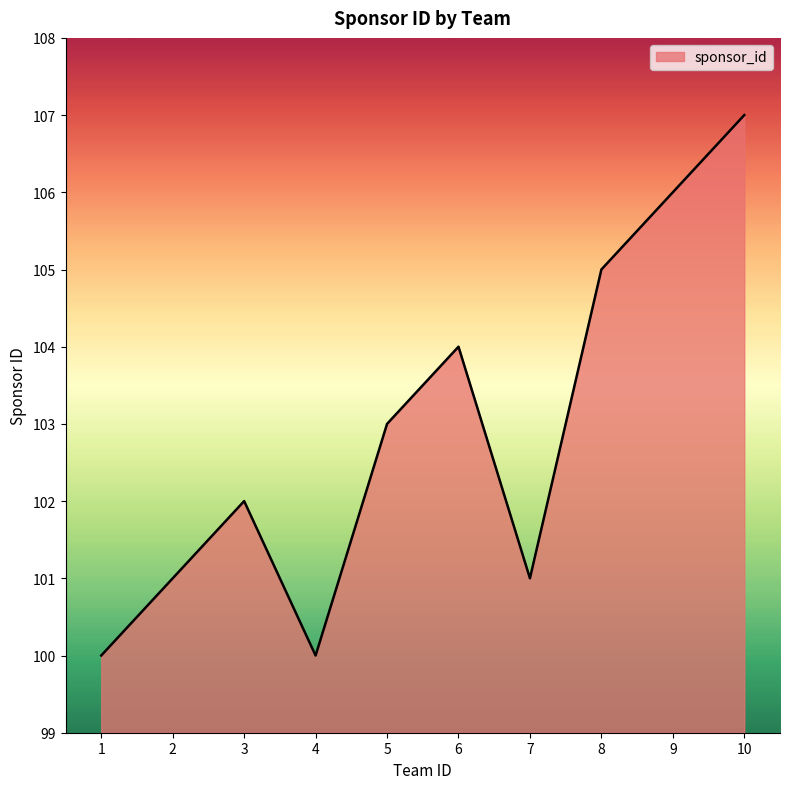

Which category has the highest value across all series?

10